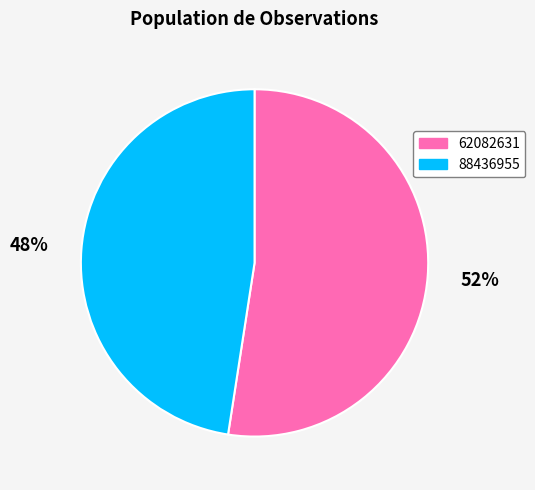

To the nearest percent, what portion does 88436955 represent?

48%